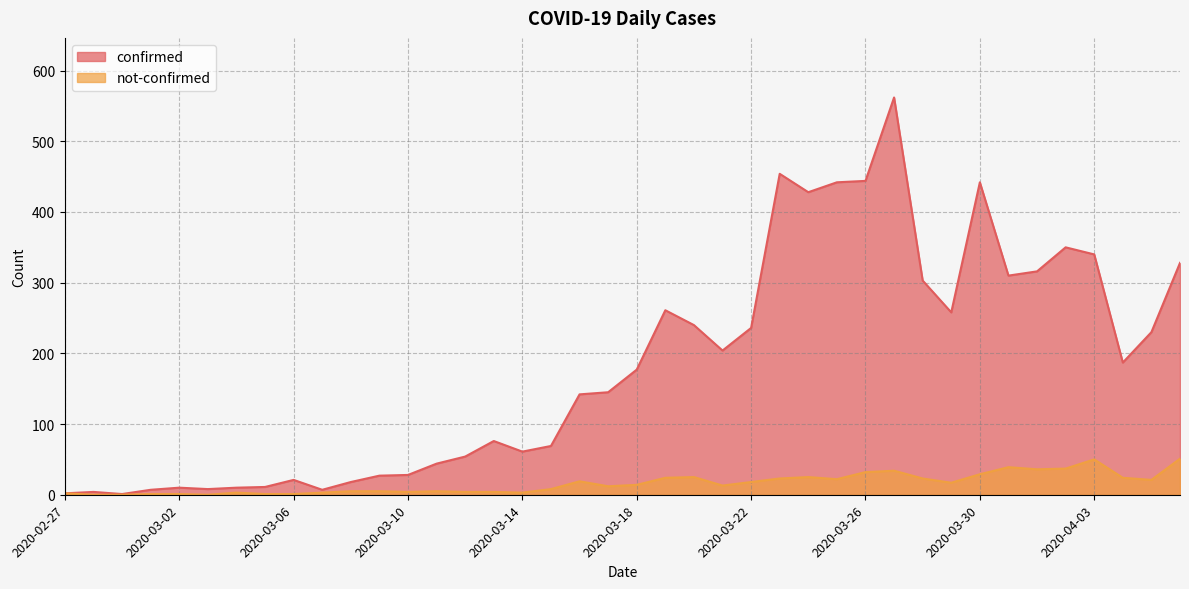

Does the chart have visible grid lines?

Yes